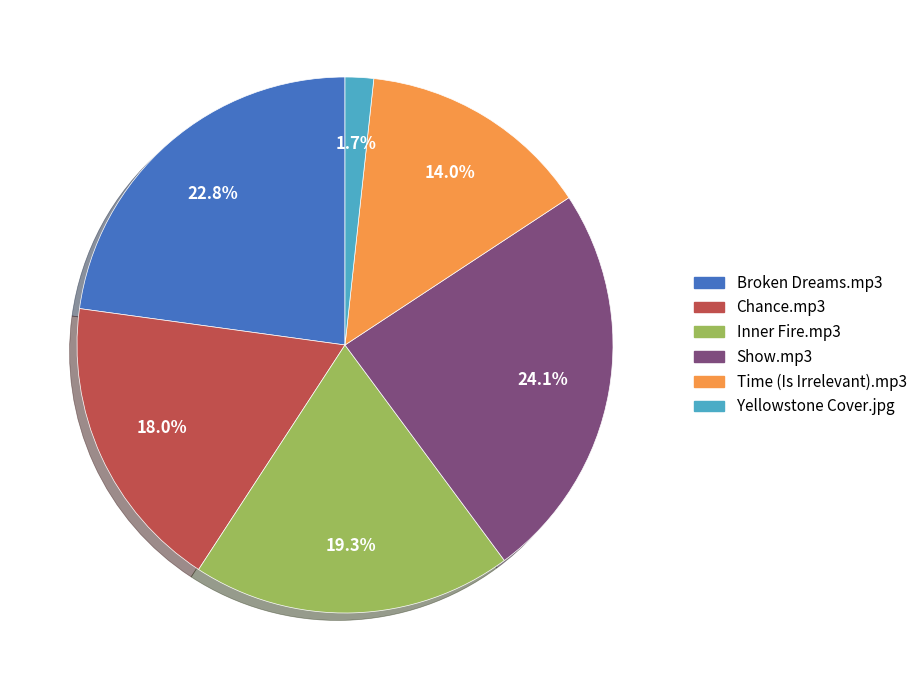

What percentage is the Inner Fire.mp3 slice, to the nearest percent?

19%